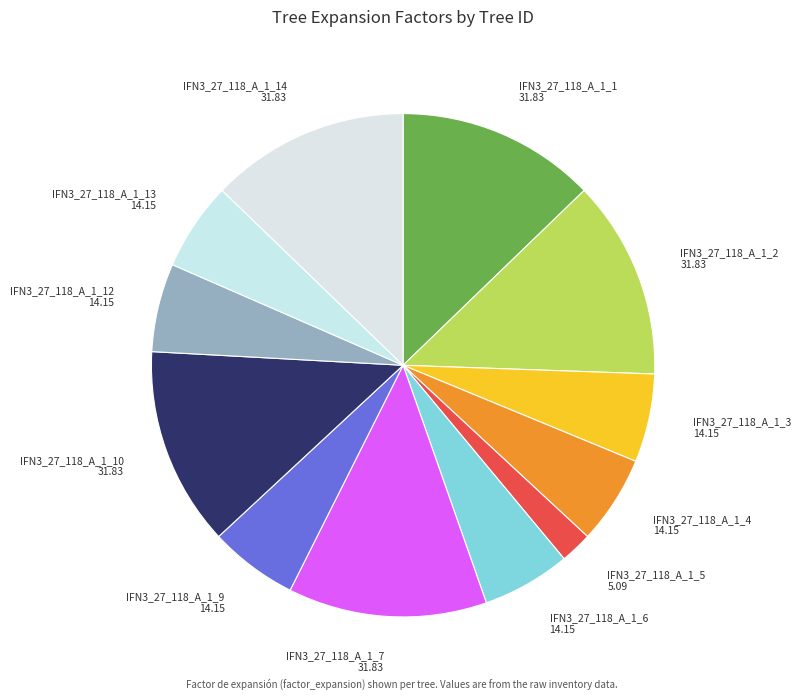

Which category has the smallest portion of the pie?

IFN3_27_118_A_1_5 5.09